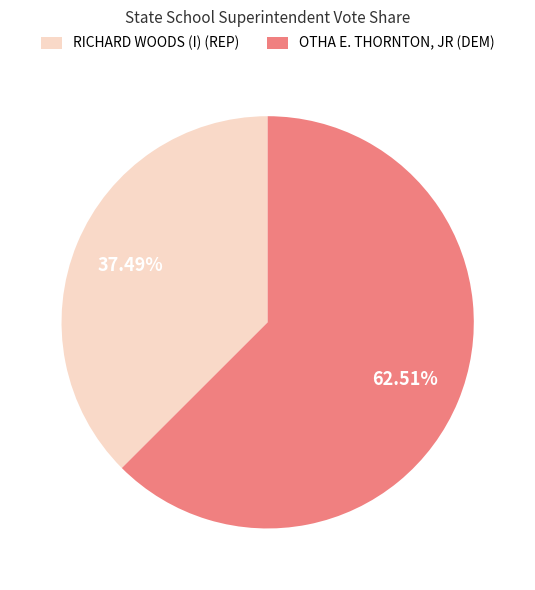

Combined, do RICHARD WOODS (I) (REP) and OTHA E. THORNTON, JR (DEM) account for over 50%?

Yes